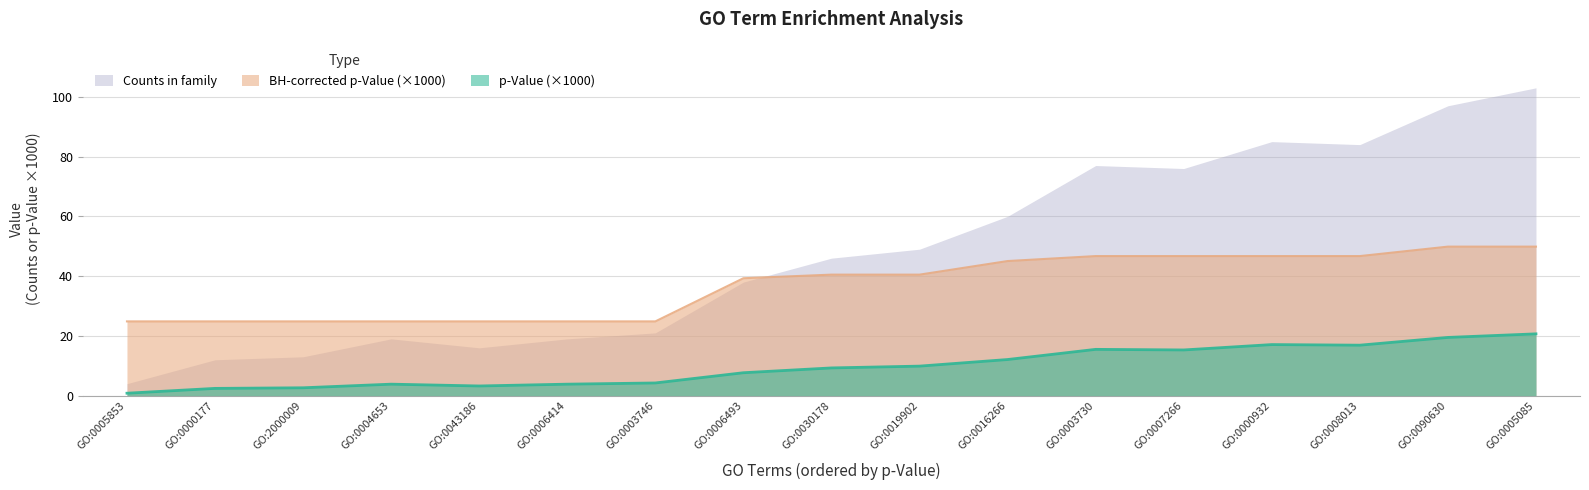

What is the value of the p-Value point at the 6th from the left?

3.8